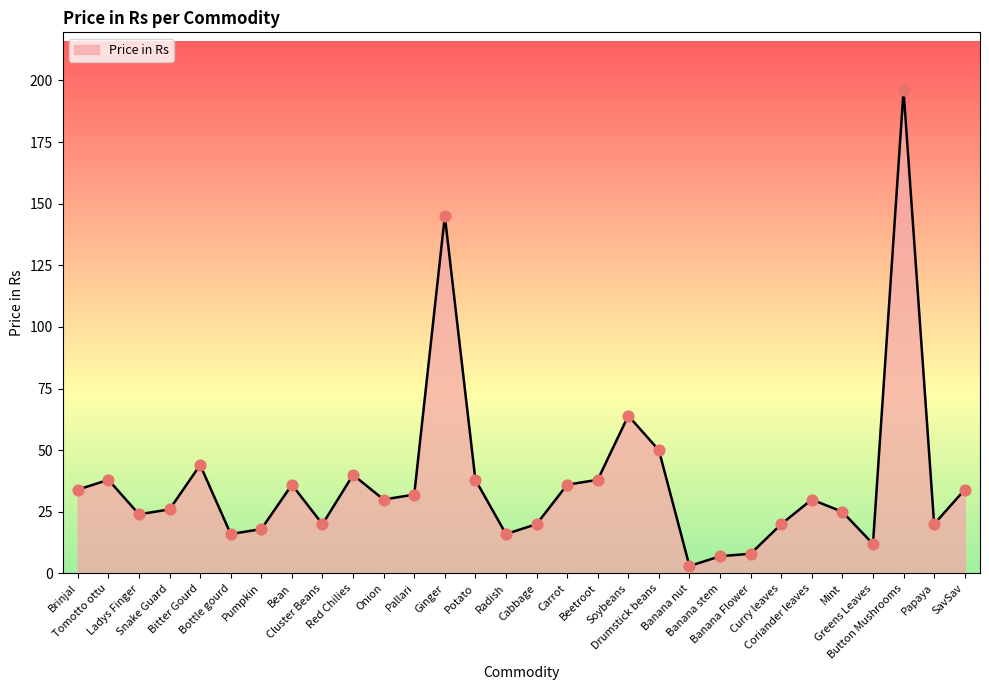

Which has a higher value, Carrot or Banana stem?

Carrot